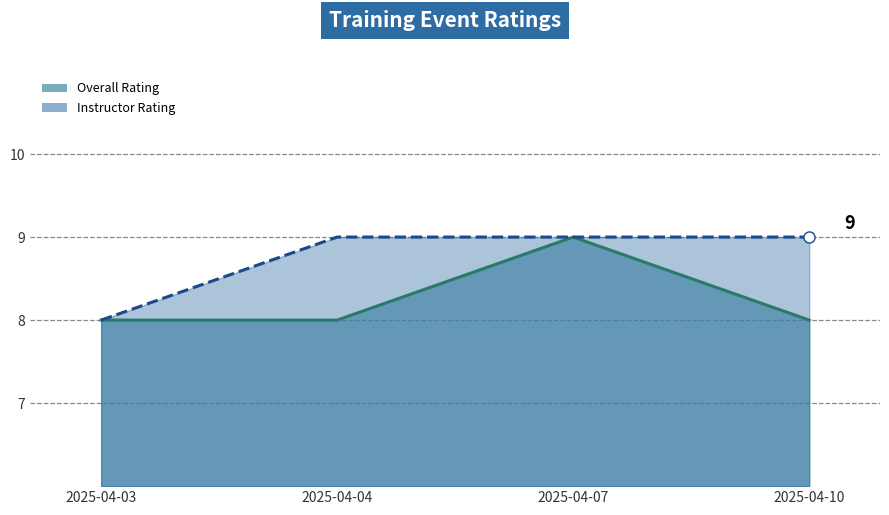

What is the difference between the maximum and second lowest values in the Overall Rating series?

1